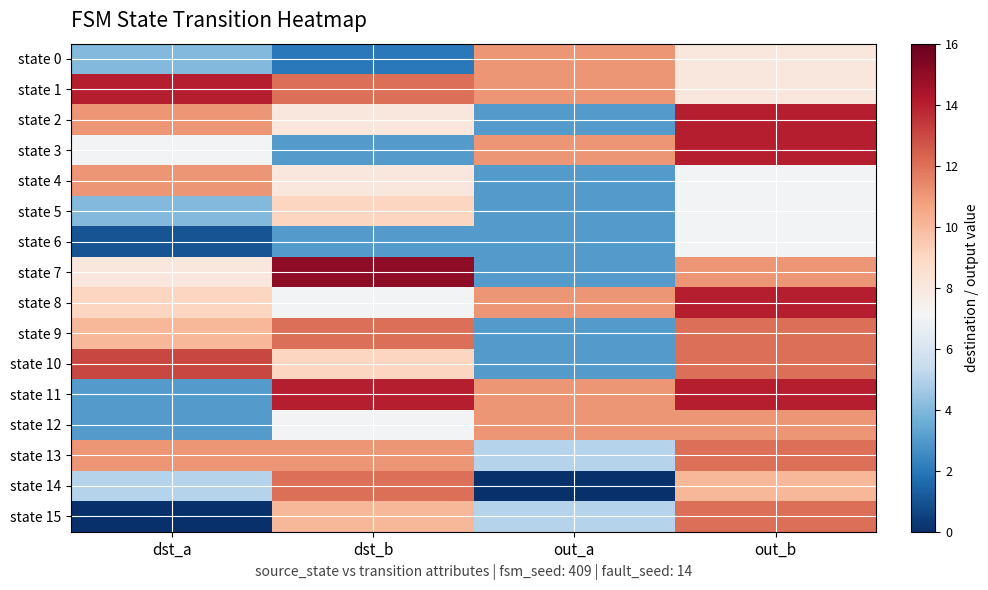

What is the difference between the highest and lowest values at dst_b?

13